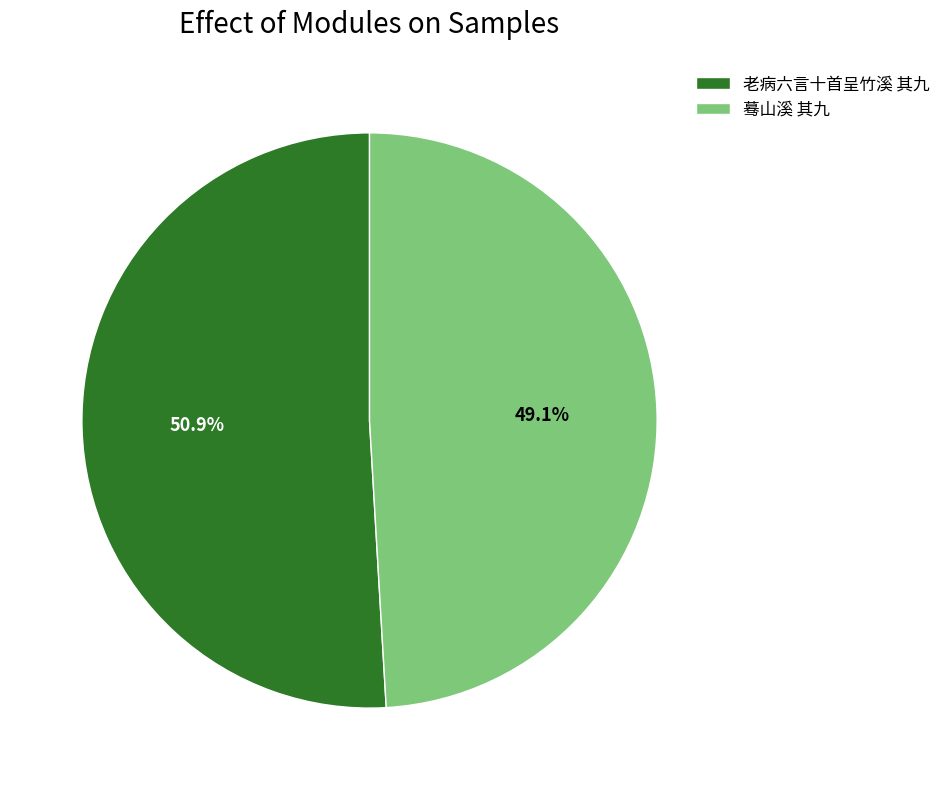

Rank the categories by value from highest to lowest.

老病六言十首呈竹溪 其九, 蓦山溪 其九